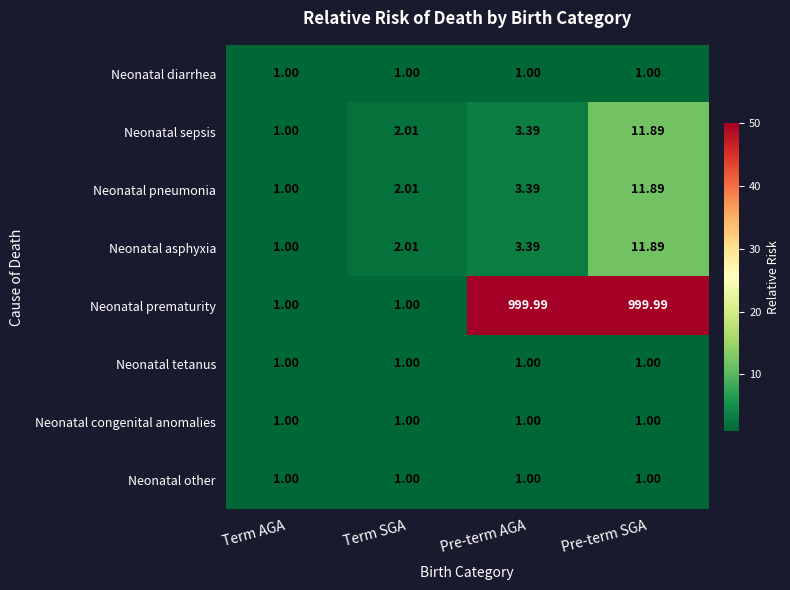

At how many categories does at least one series exceed 36?

2